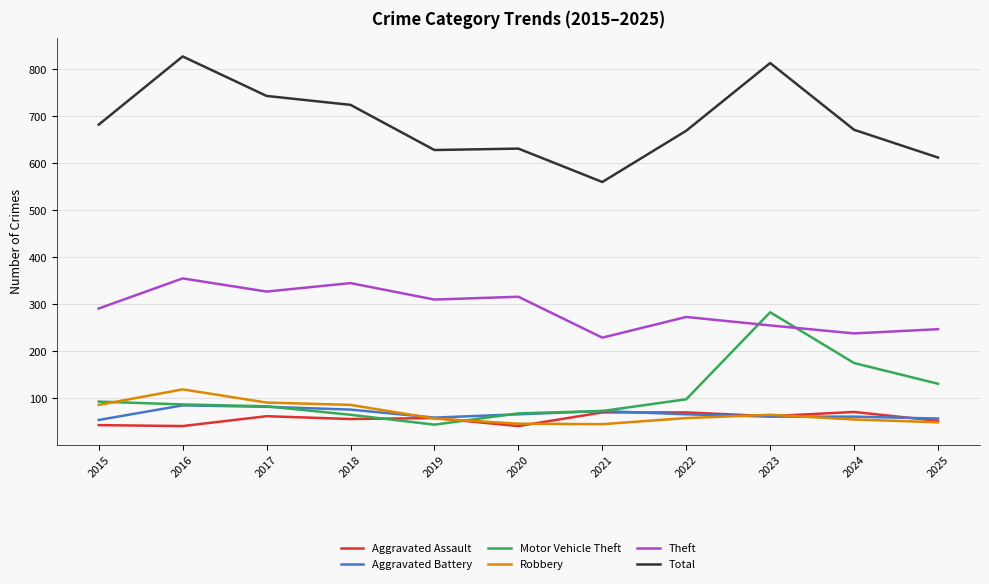

What is the approximate value of Motor Vehicle Theft at 2018?

65